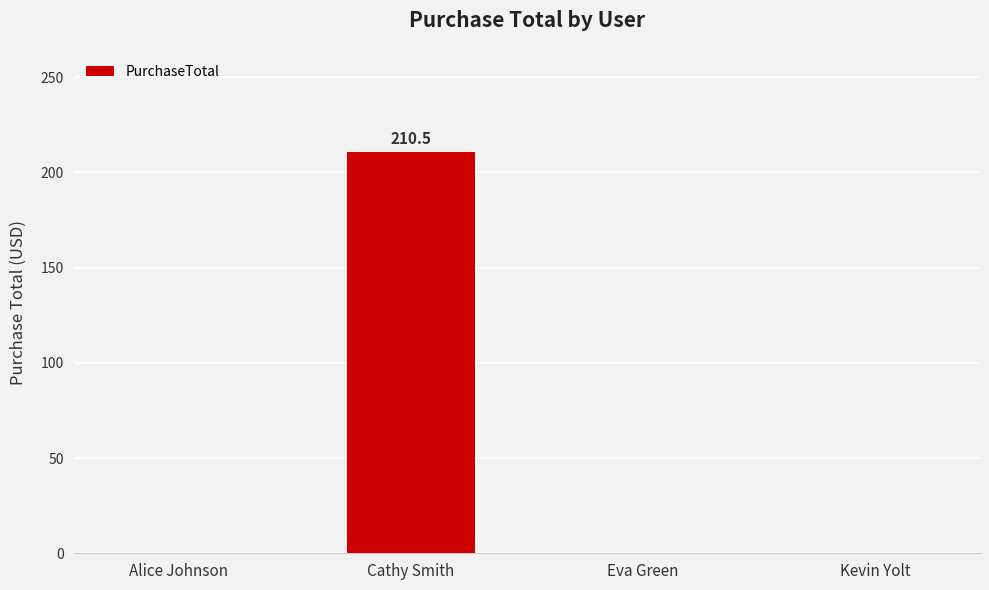

The value at Alice Johnson is 103.9. True or false?

False